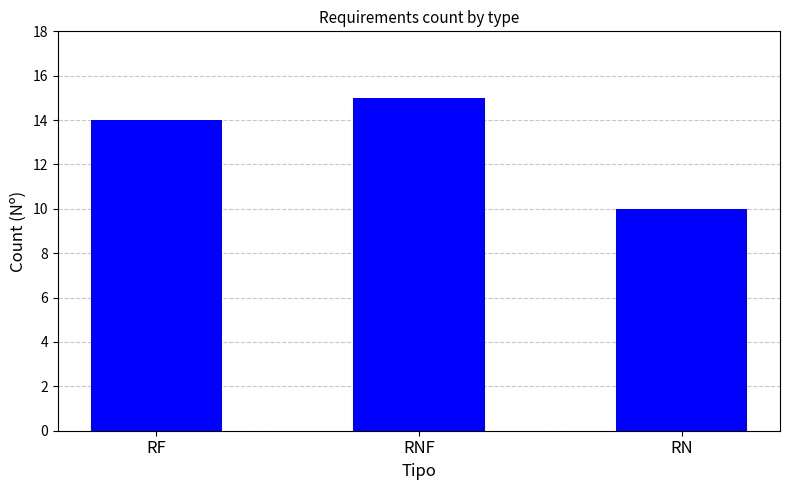

Does the chart contain stacked bars?

No